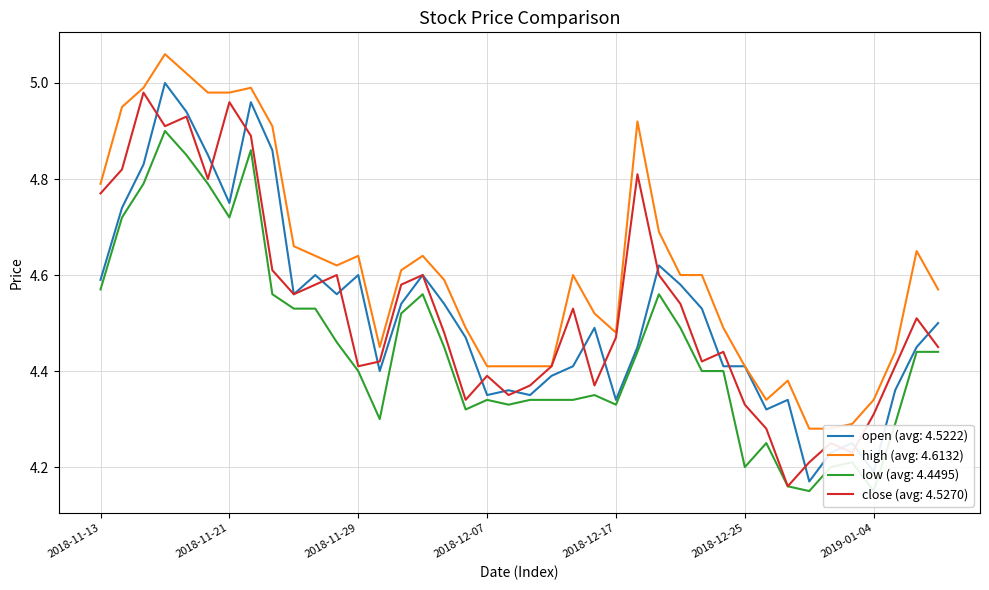

Which label corresponds to the smallest value in the chart?

2018-12-28